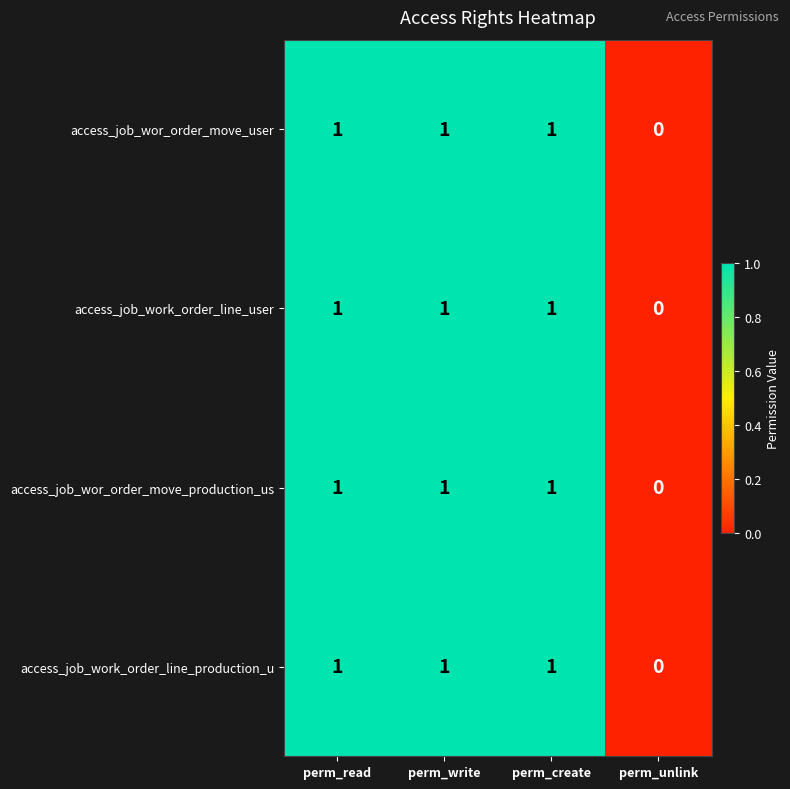

Which category has the lowest value in the access_job_wor_order_move_production_us series?

perm_unlink